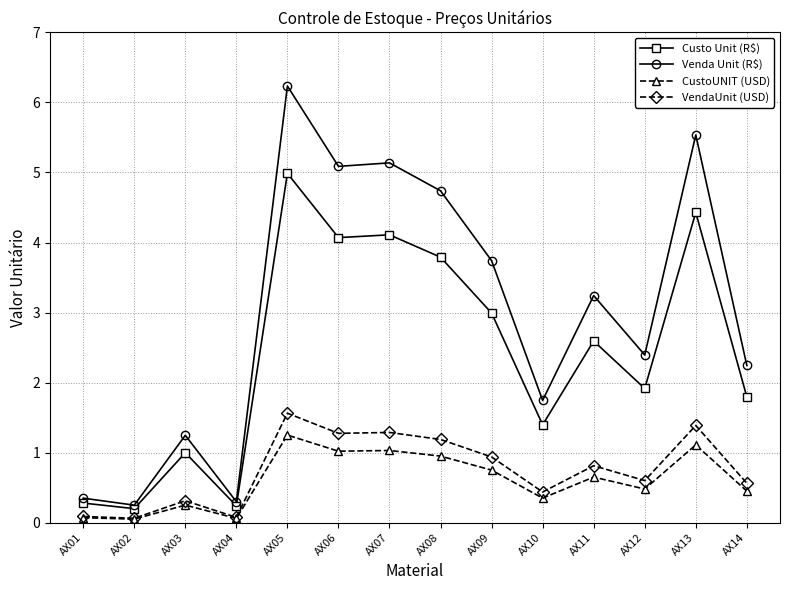

What is the approximate value of VendaUnit (USD) at AX02?

0.1